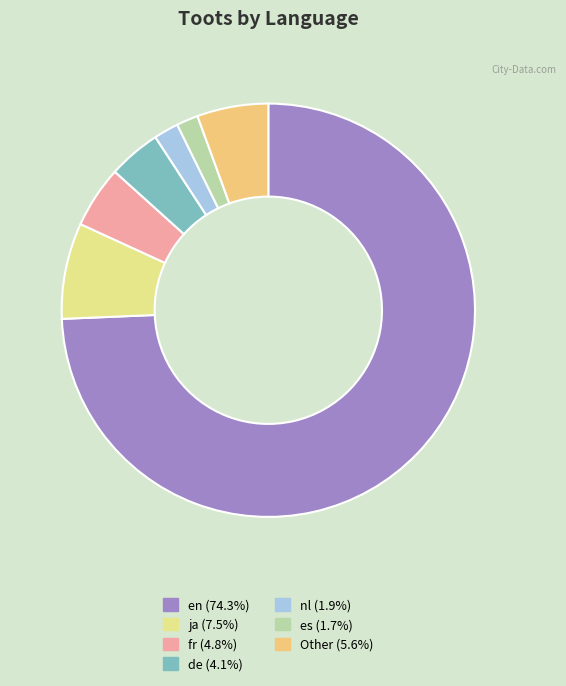

Which has a higher value, en or Other?

en